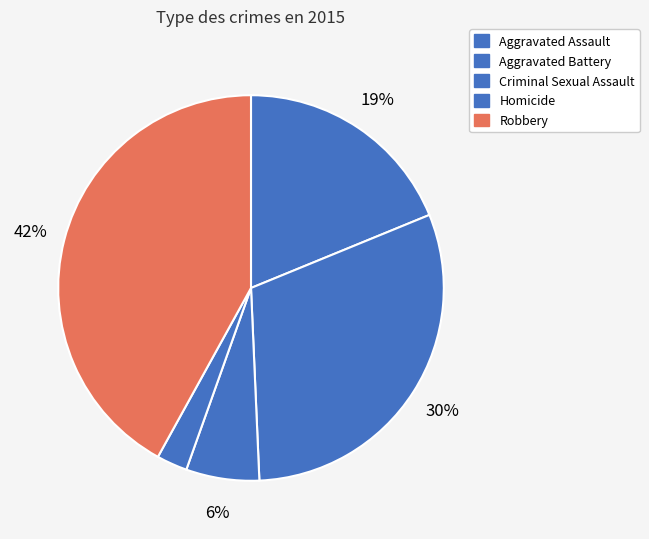

To the nearest percent, what is the combined percentage of Criminal Sexual Assault and Homicide?

9%